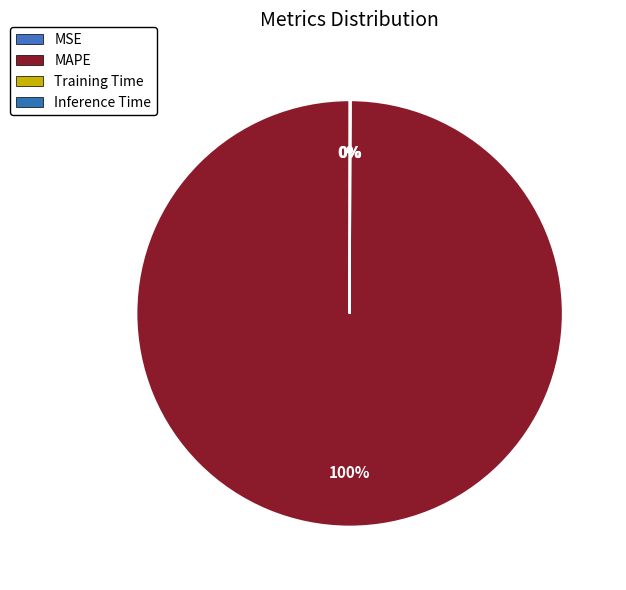

To the nearest percent, what is the difference between the largest and smallest slice percentages?

100%